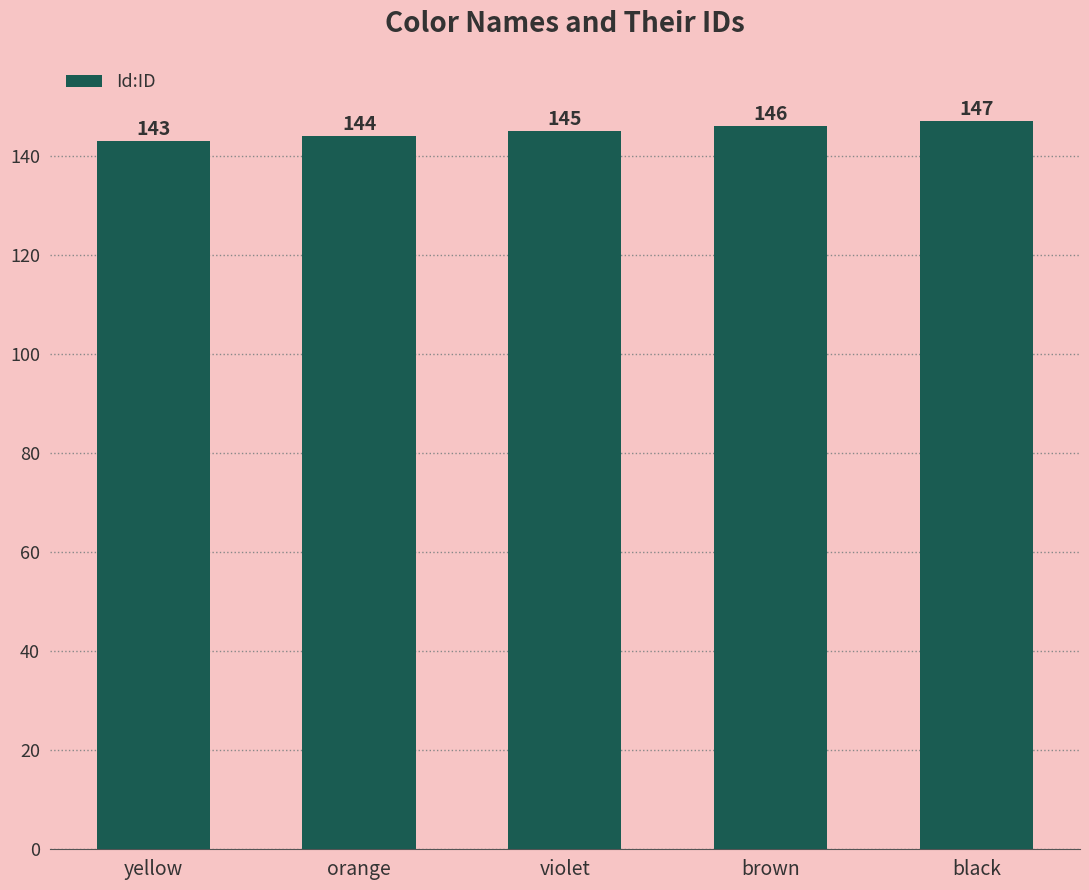

Is it true that the value at black is 84?

False